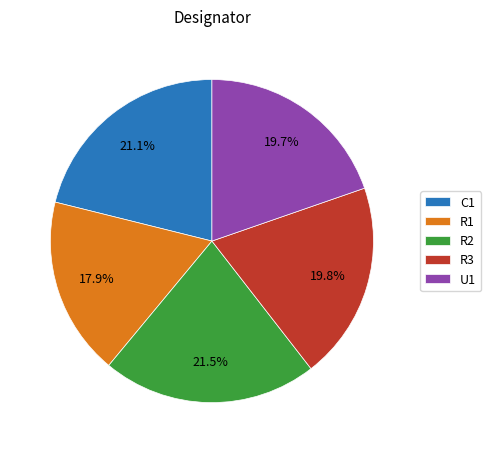

What is the smallest slice in the pie chart?

R1